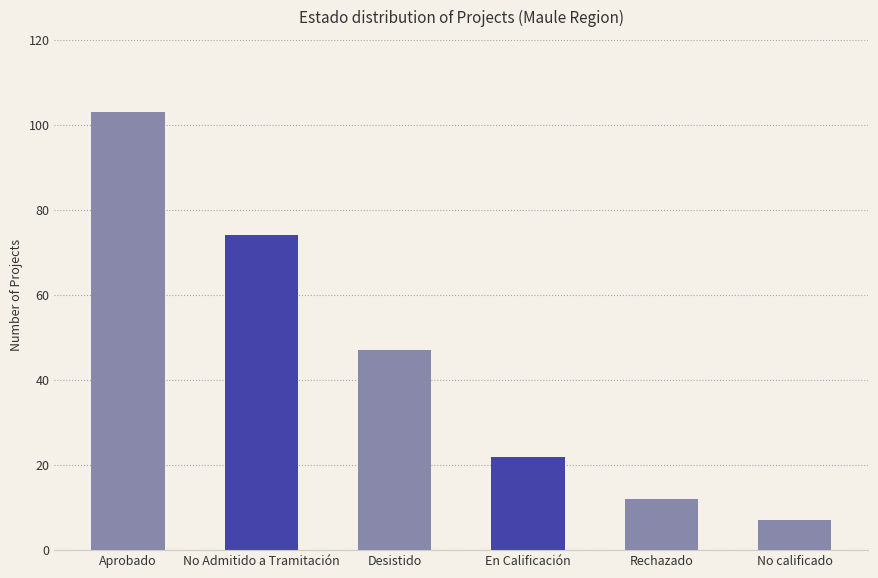

Read the value at No calificado, to the nearest 10.

10